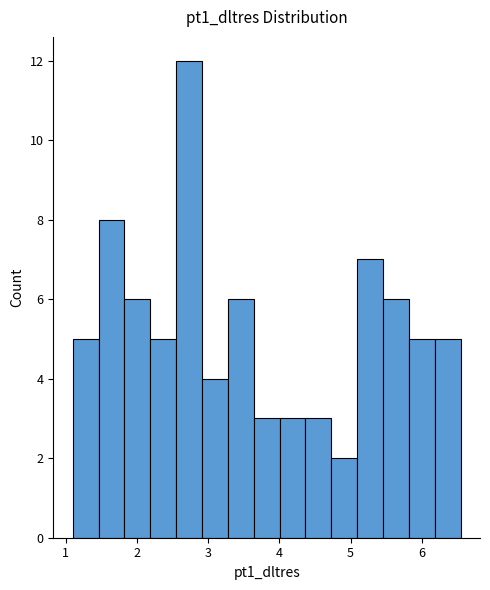

Read against the x-axis, roughly where is the centre of the tallest bar?

2.7